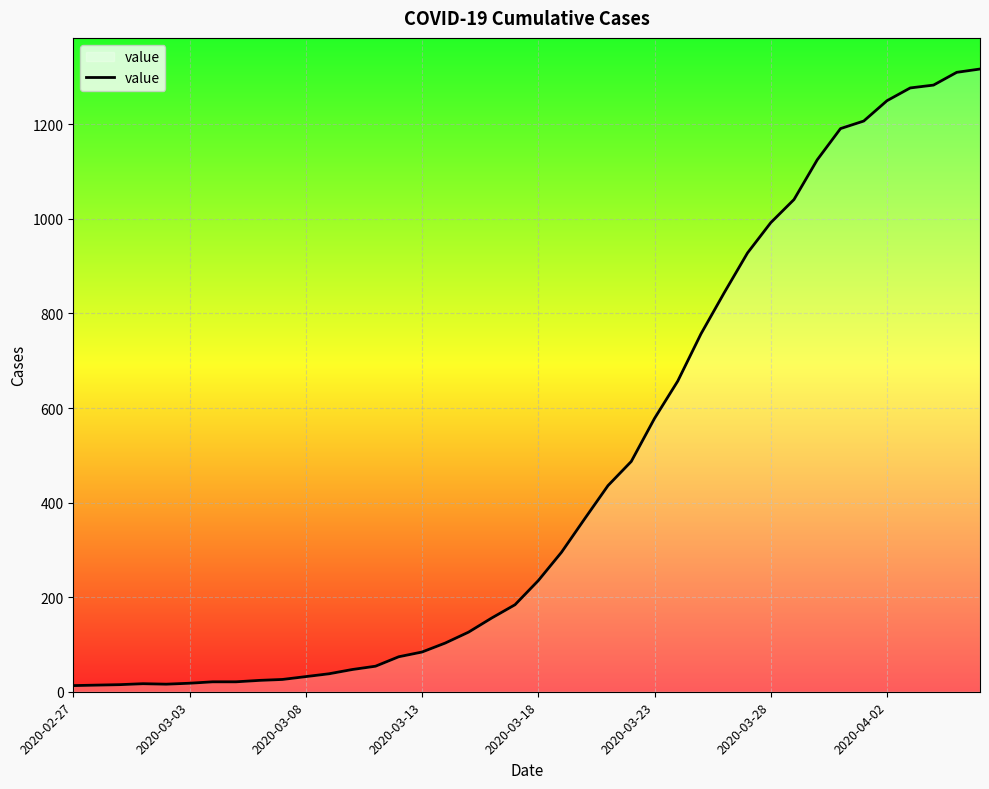

What is the difference between the maximum and minimum values?

1304